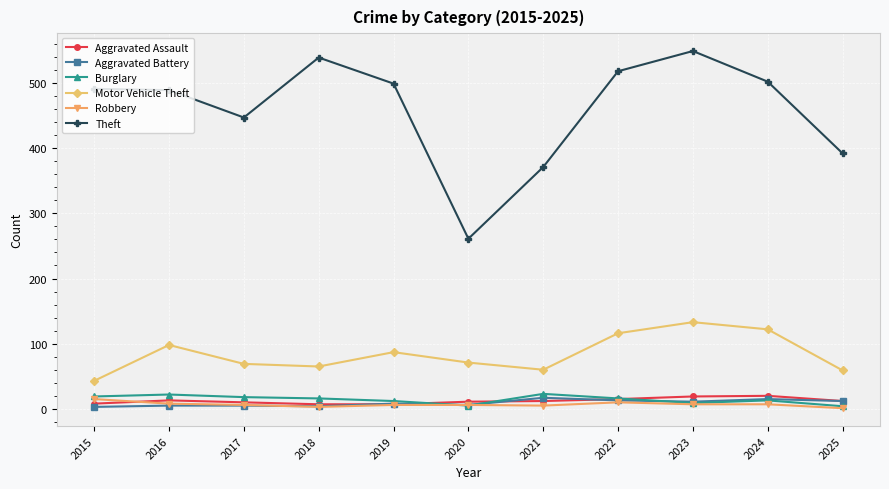

What is the value of the Motor Vehicle Theft point at the 4th from the left?

65